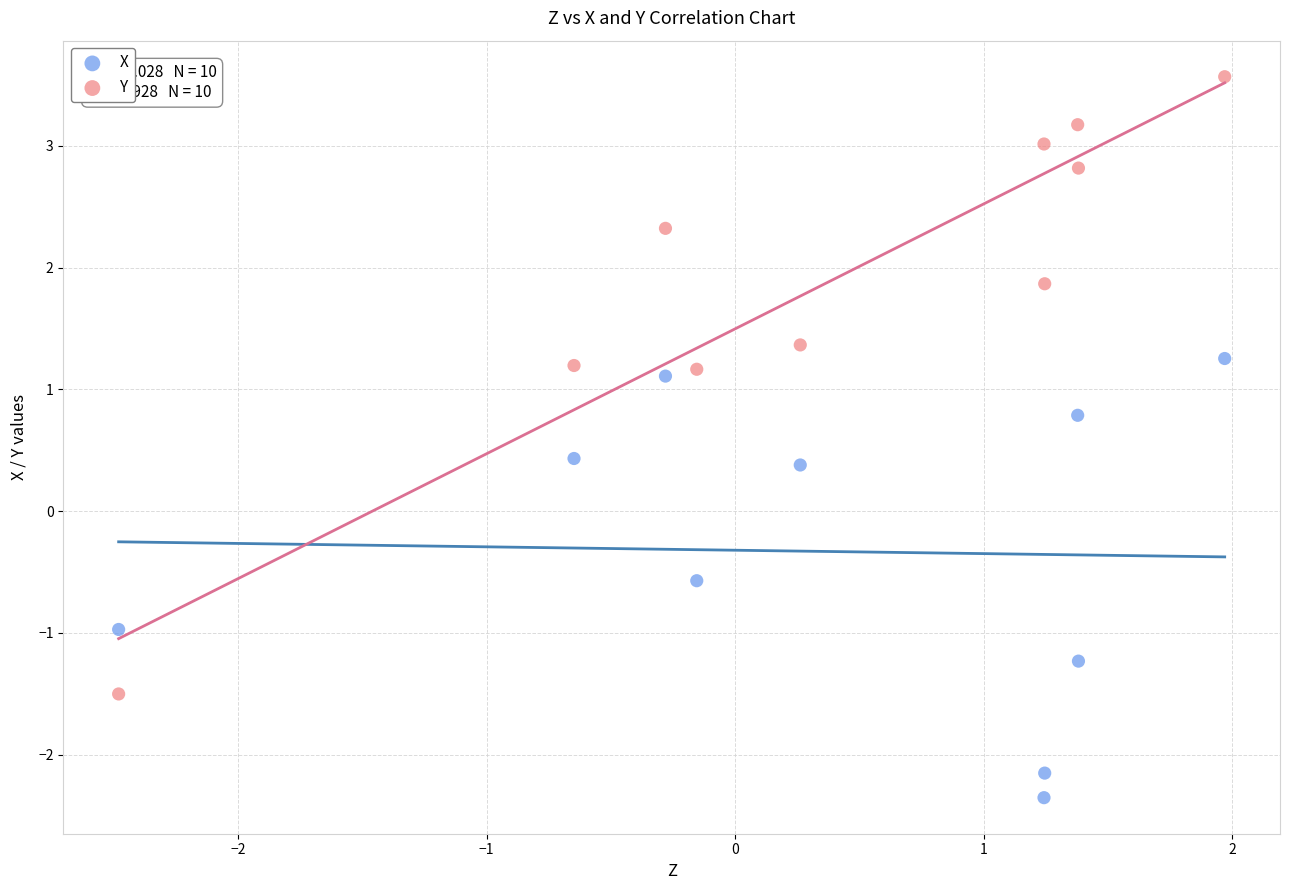

Across all data points, what is the range of Y values (max minus min)?

5.9